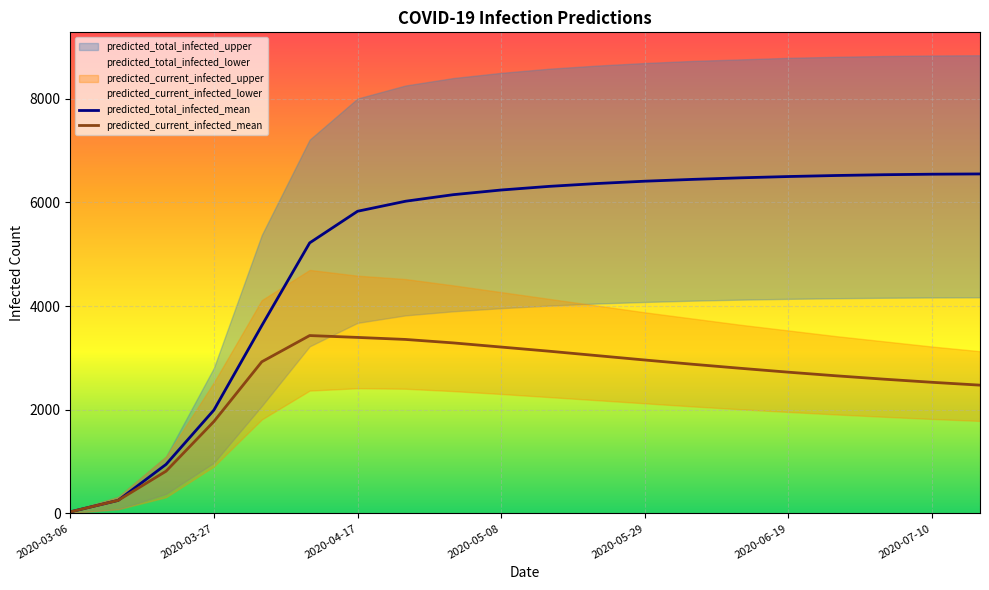

What is the highest value of the predicted_current_infected_mean series?

3432